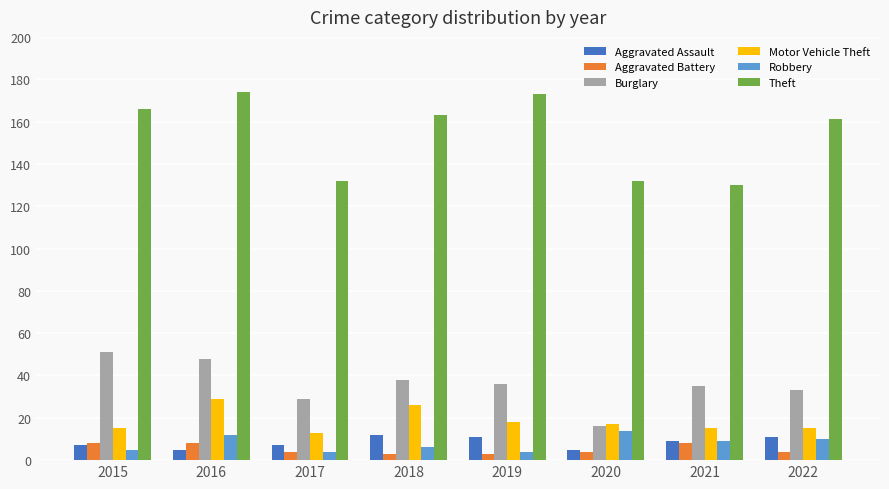

Is the value of Robbery at 2018 greater than the value of Aggravated Battery at 2021?

No